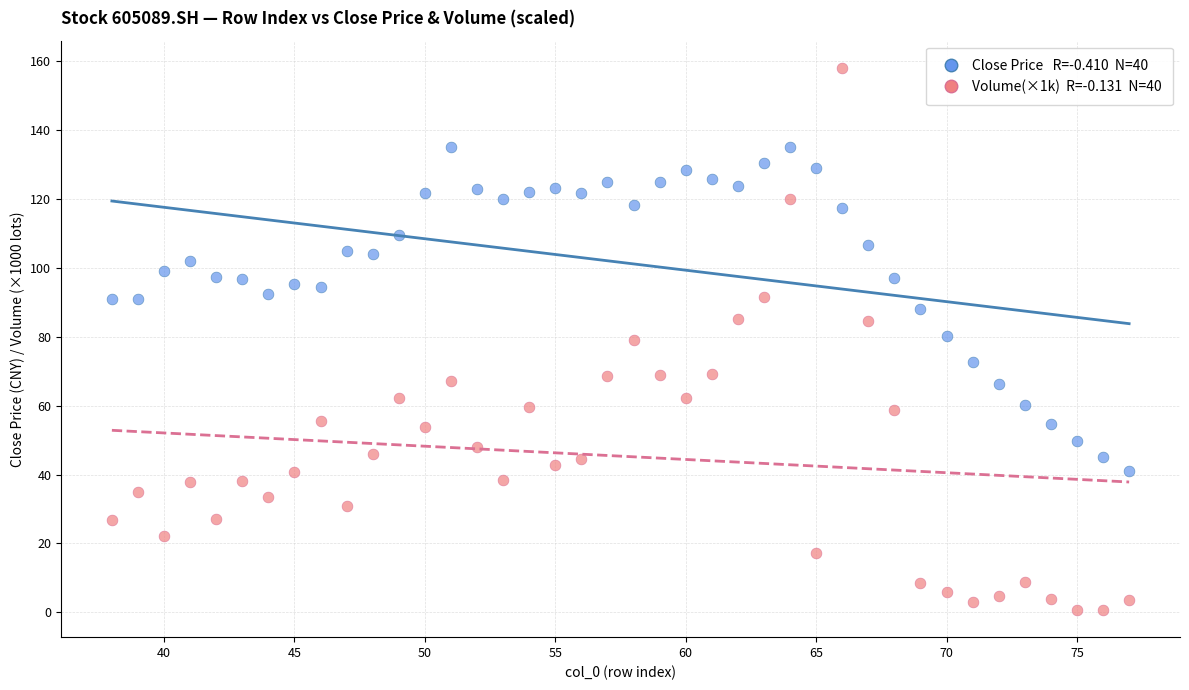

Across all data points, what is the range of Y values (max minus min)?

157.3